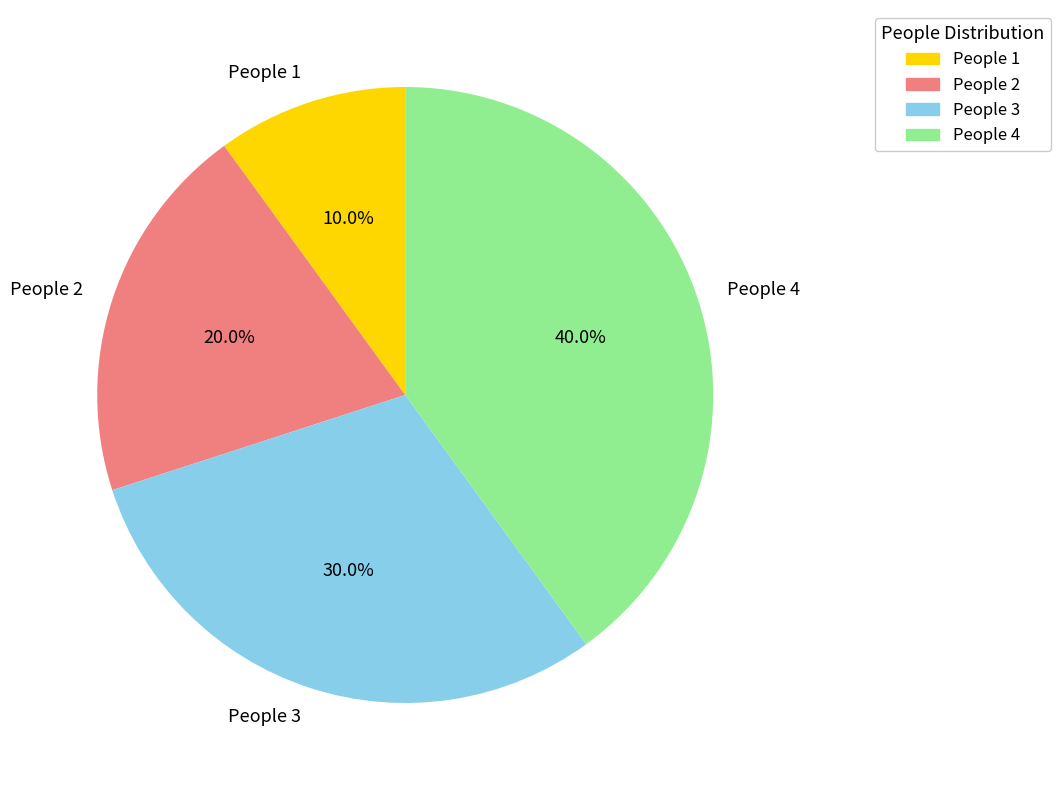

Which slice is the largest?

People 4